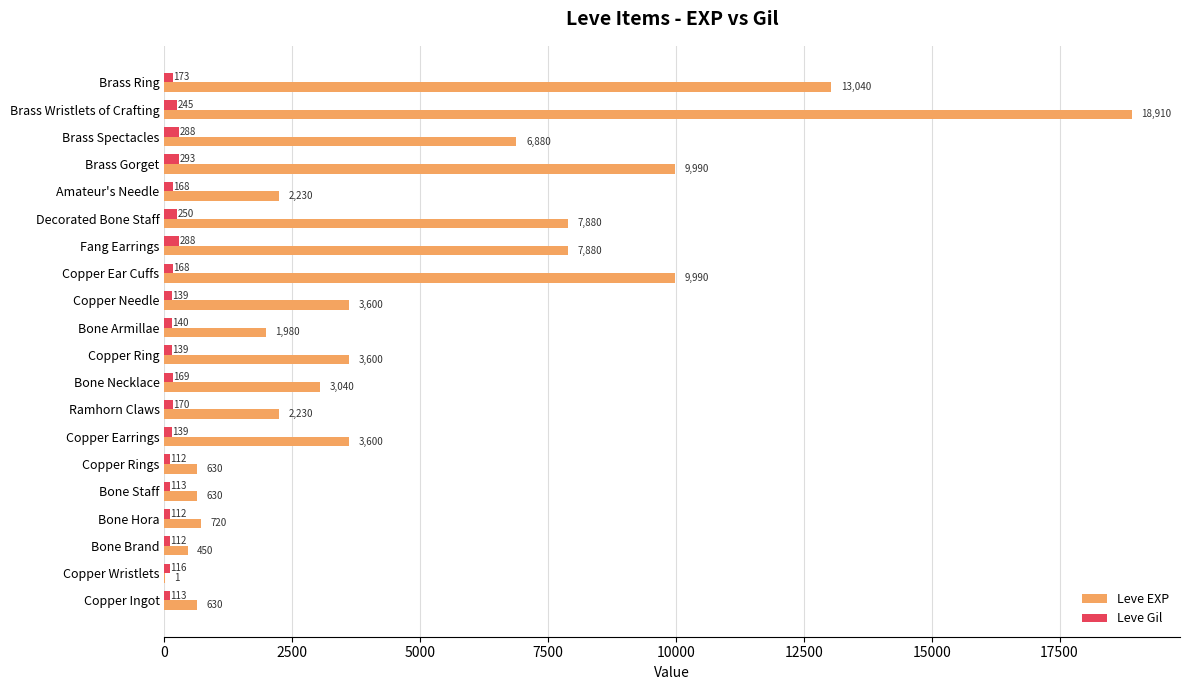

Which category has the highest value in the Leve EXP series?

Brass Wristlets of Crafting